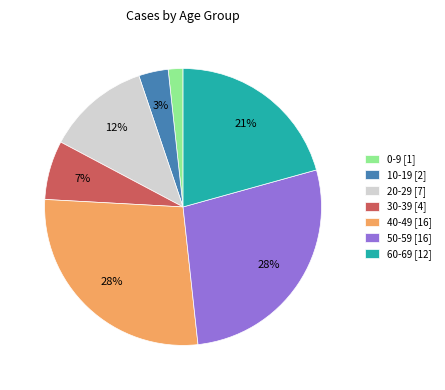

Is the sum of 30-39 [4] and 10-19 [2] greater than half?

No